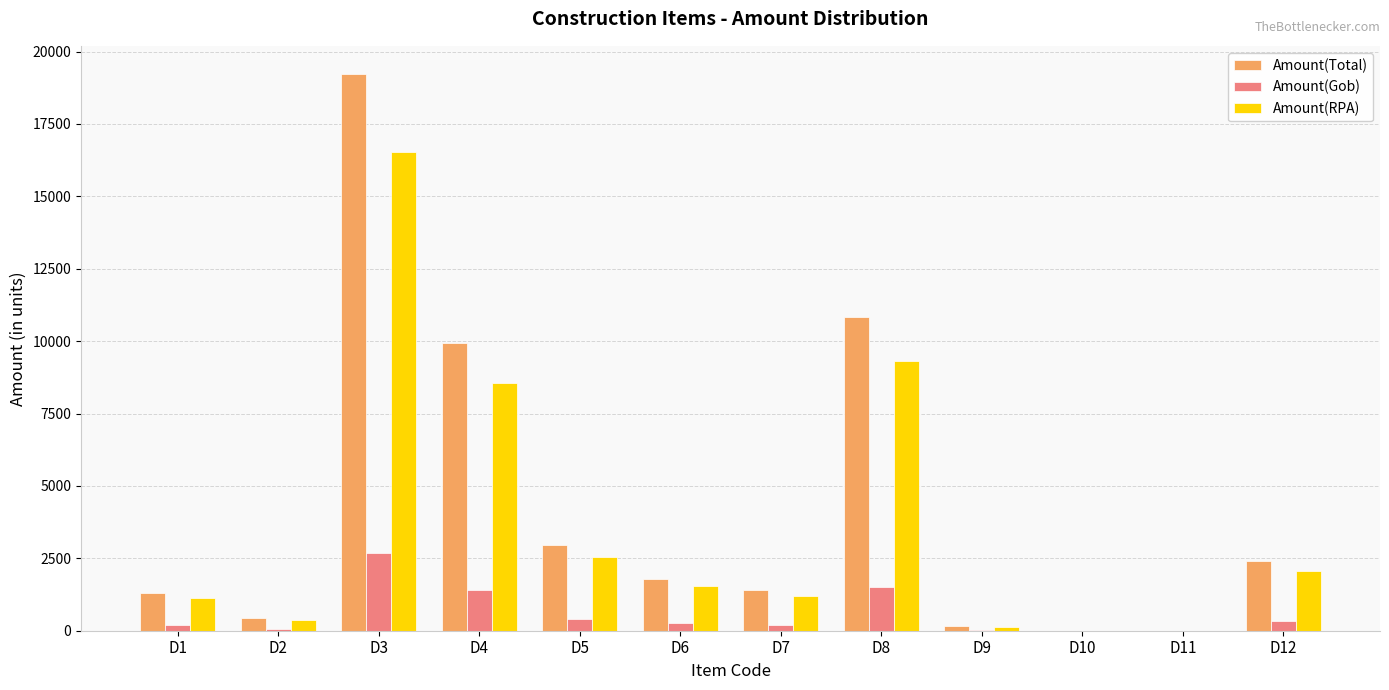

Which series changed the most between D3 and D11?

Amount(Total)